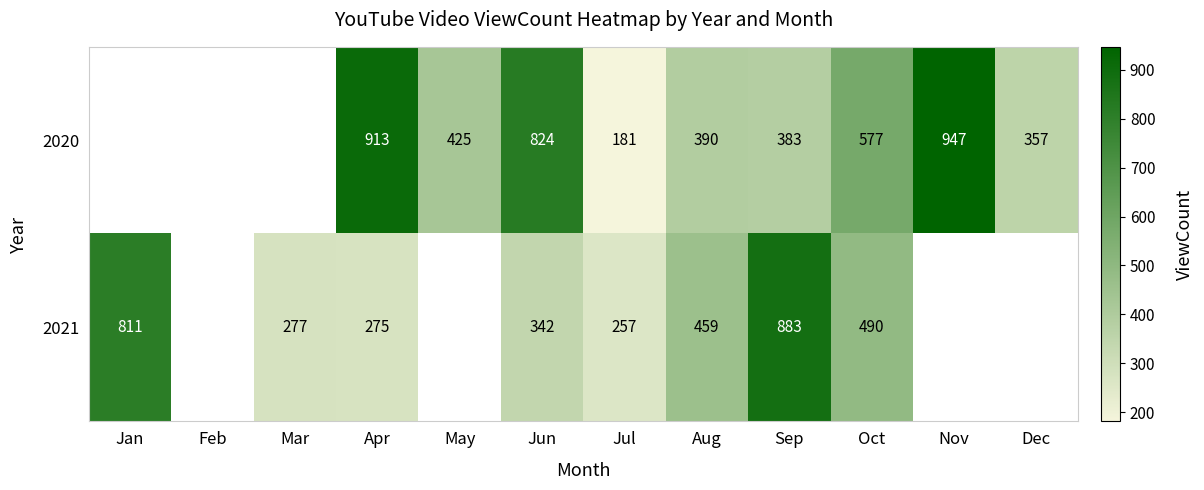

True or false: 2021 has a value of 459 at Aug.

True